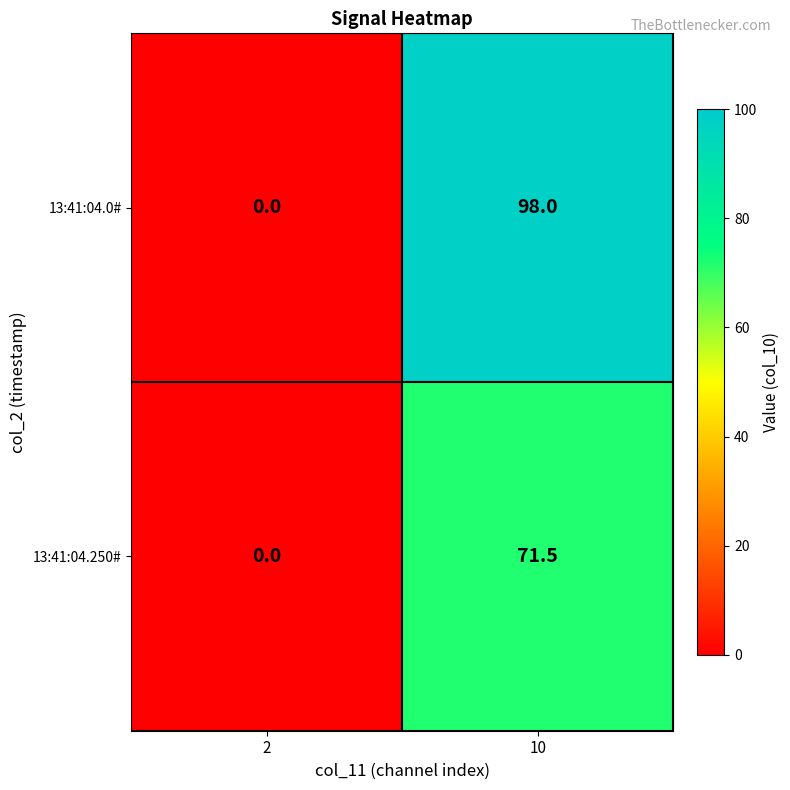

What is the difference between the maximum and minimum values in the 13:41:04.0# series?

98.0